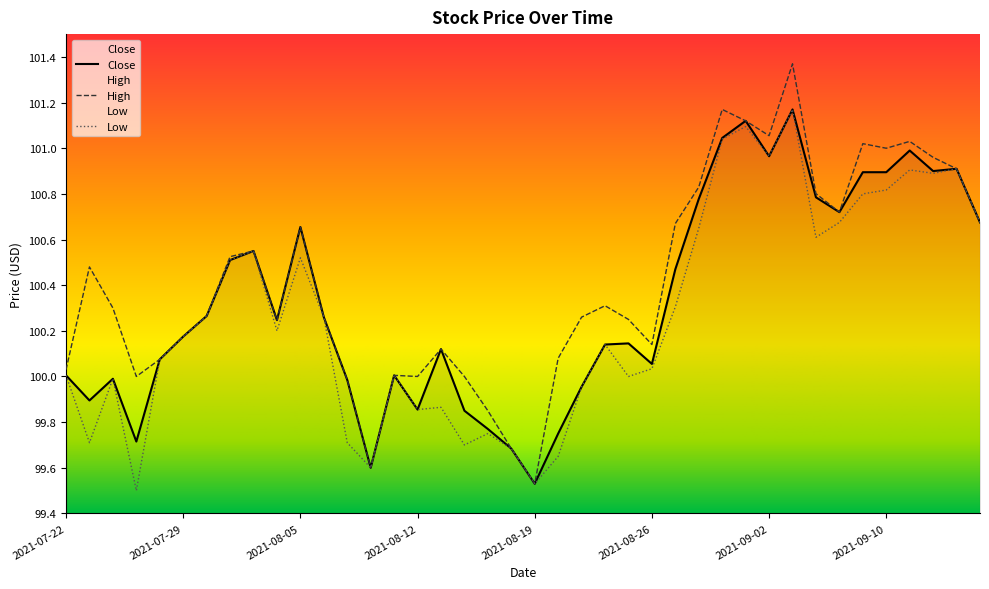

True or false: Low and High cross at least once.

False